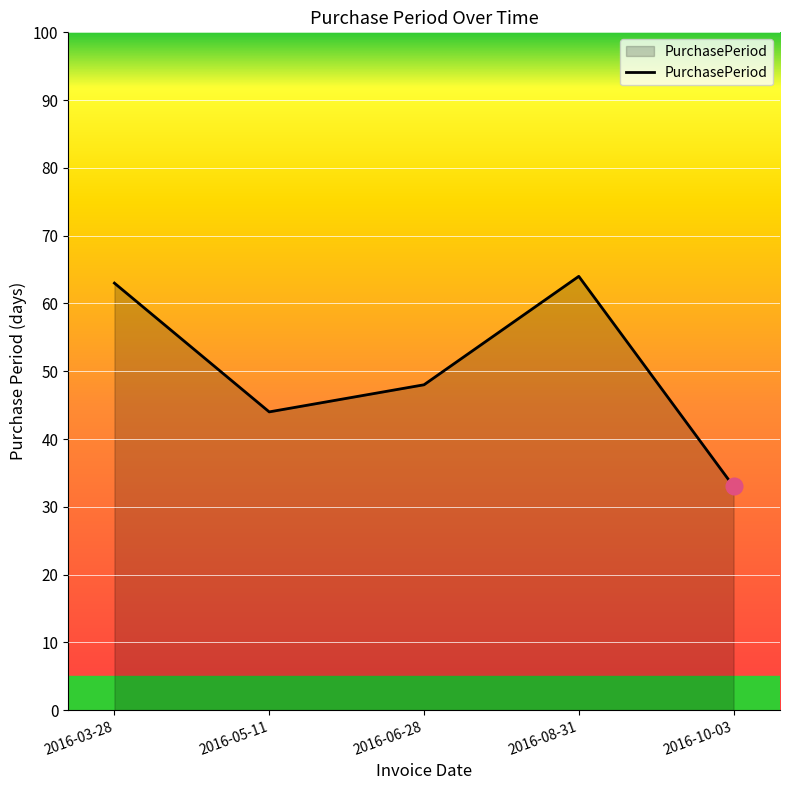

How many lines are shown in the chart?

1